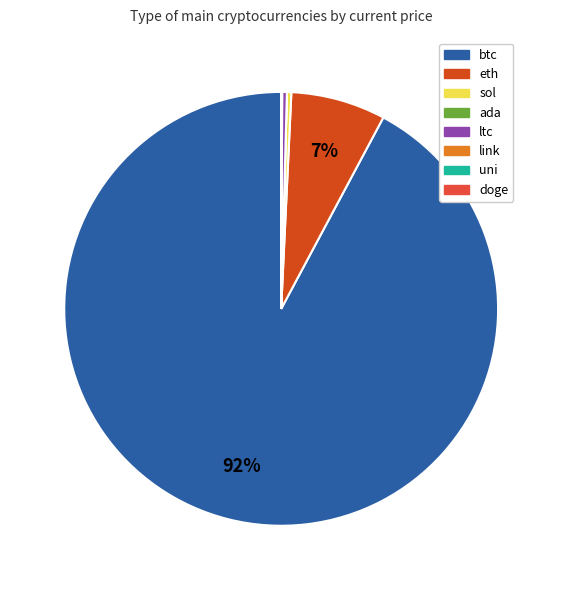

How many slices are in this pie chart?

8